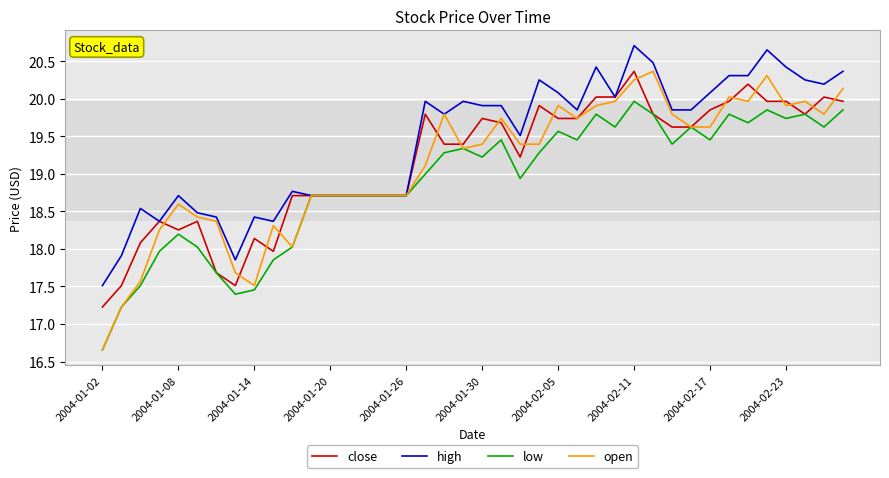

What is the minimum value for low?

16.7